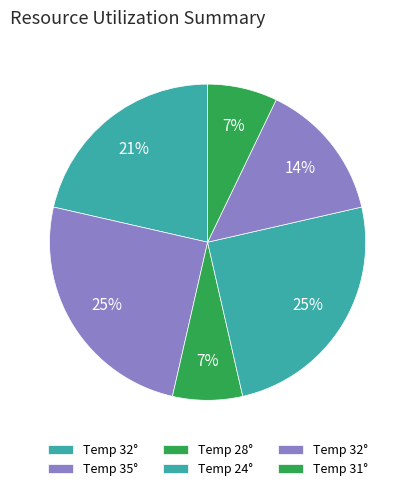

How many slices are in this pie chart?

6